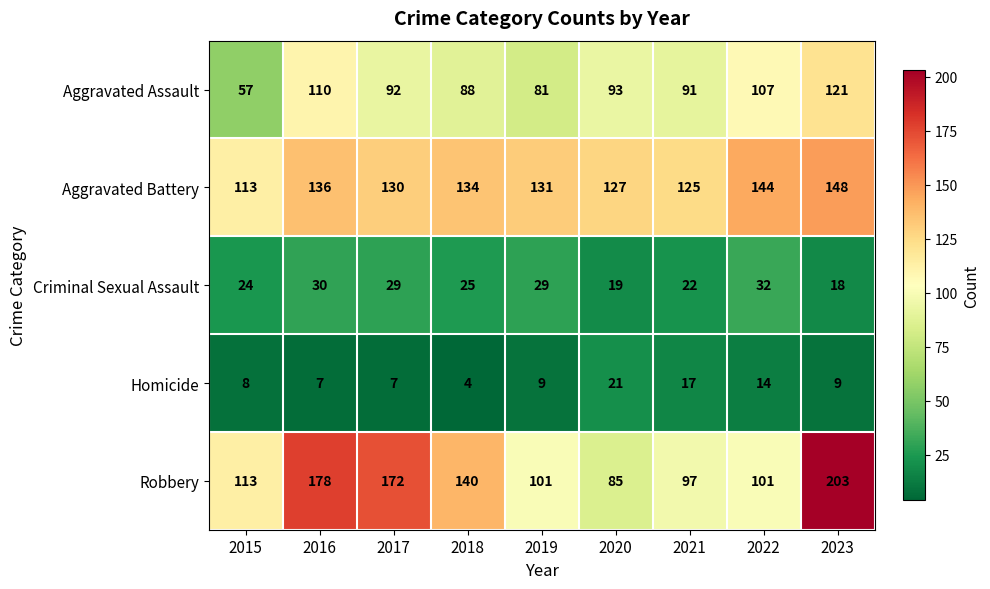

The value of Aggravated Assault at 2021 is 24. True or false?

False